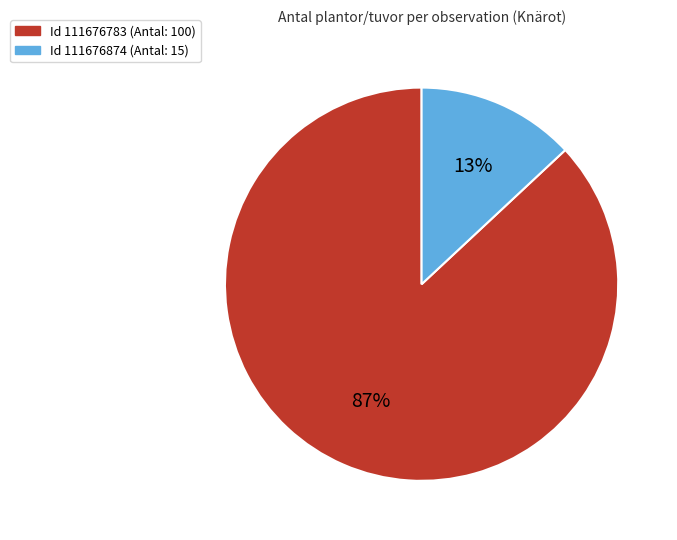

Does any single category account for the majority?

Yes